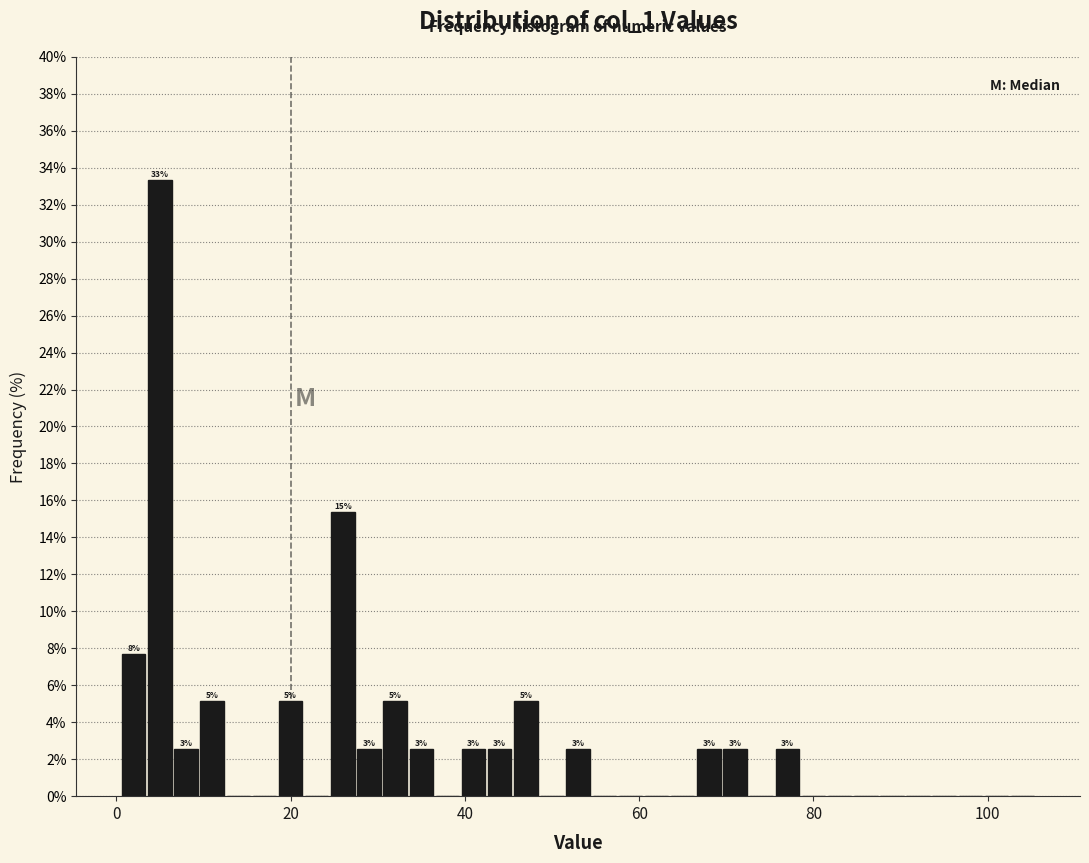

Around what value on the x-axis is the tallest bar? Give the approximate position of its centre, as read against the axis.

6